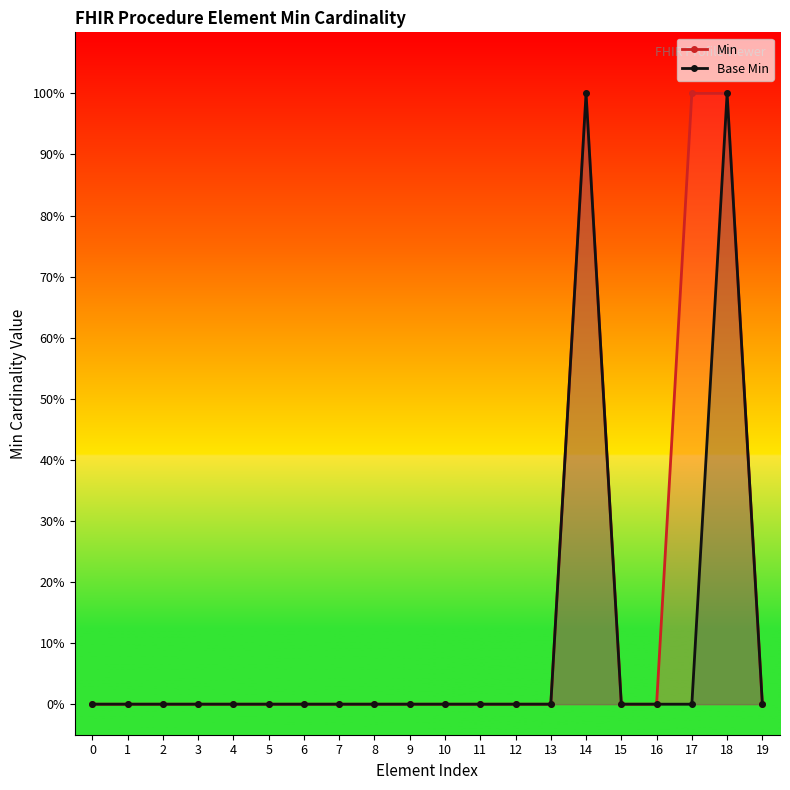

True or false: Min and Base Min cross at least once.

False